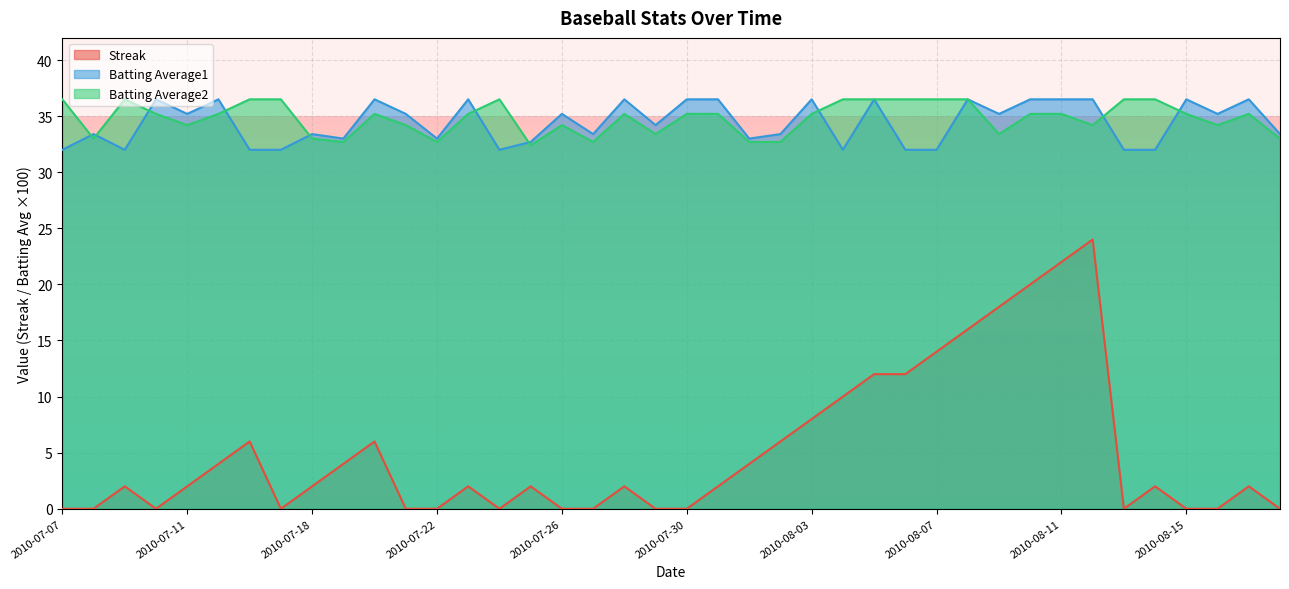

Read the Batting Average2 value at 2010-07-30.

35.2